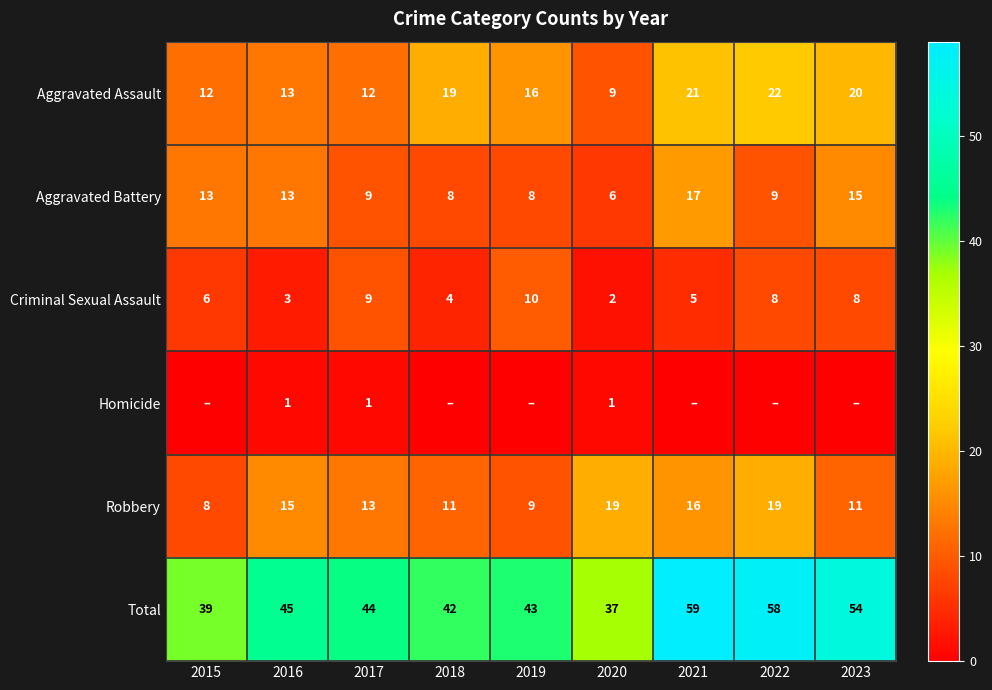

What value does the Aggravated Battery series have at 2021?

17